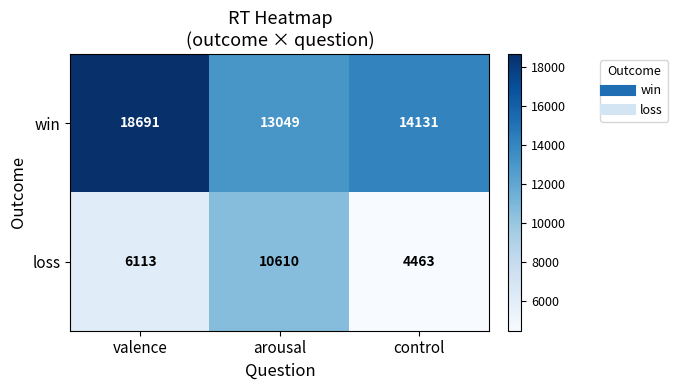

What is the total value across all series at control?

18594